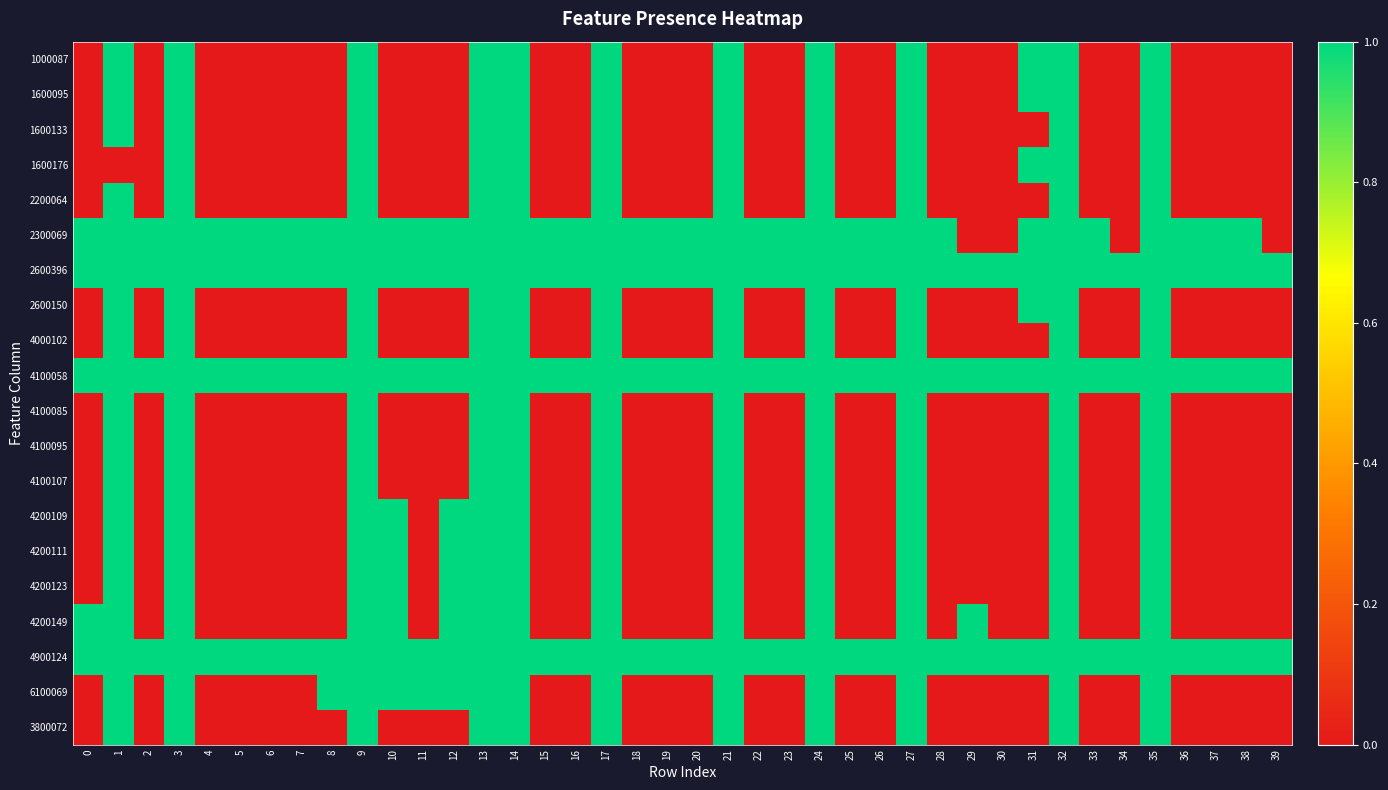

Which series has the largest total across all categories?

2600396